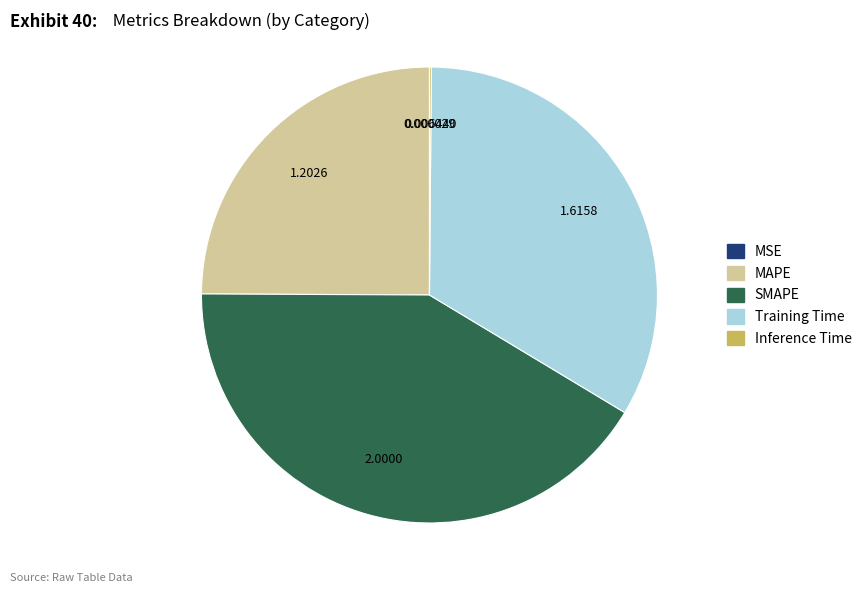

Is it true that MAPE is 15% of the pie?

False